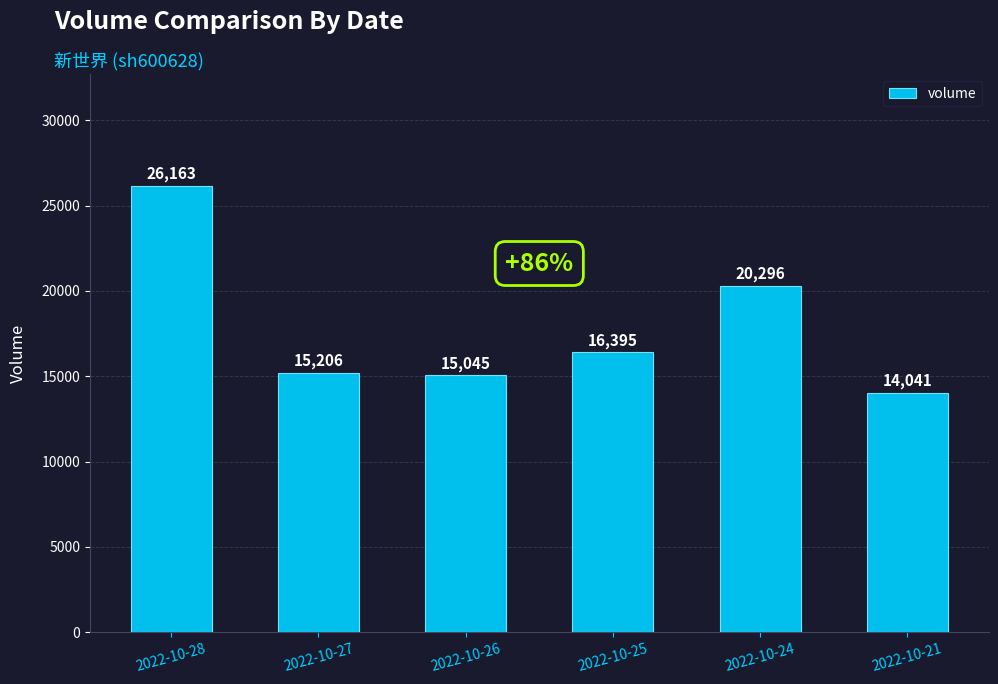

Reading left to right, extract all data points from this chart.

2022-10-28=26163	2022-10-27=15206	2022-10-26=15045	2022-10-25=16395	2022-10-24=20296	2022-10-21=14041